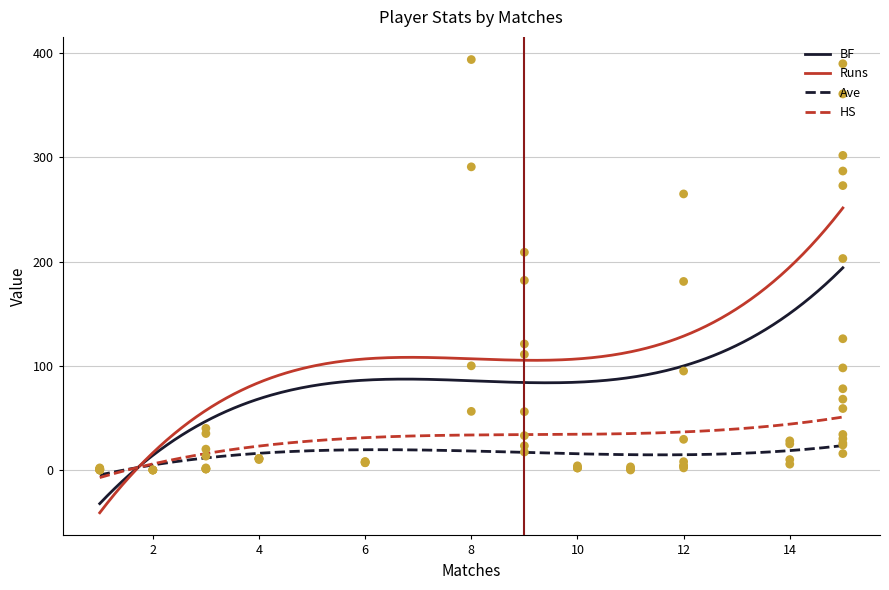

What is the maximum value for Runs?

251.6